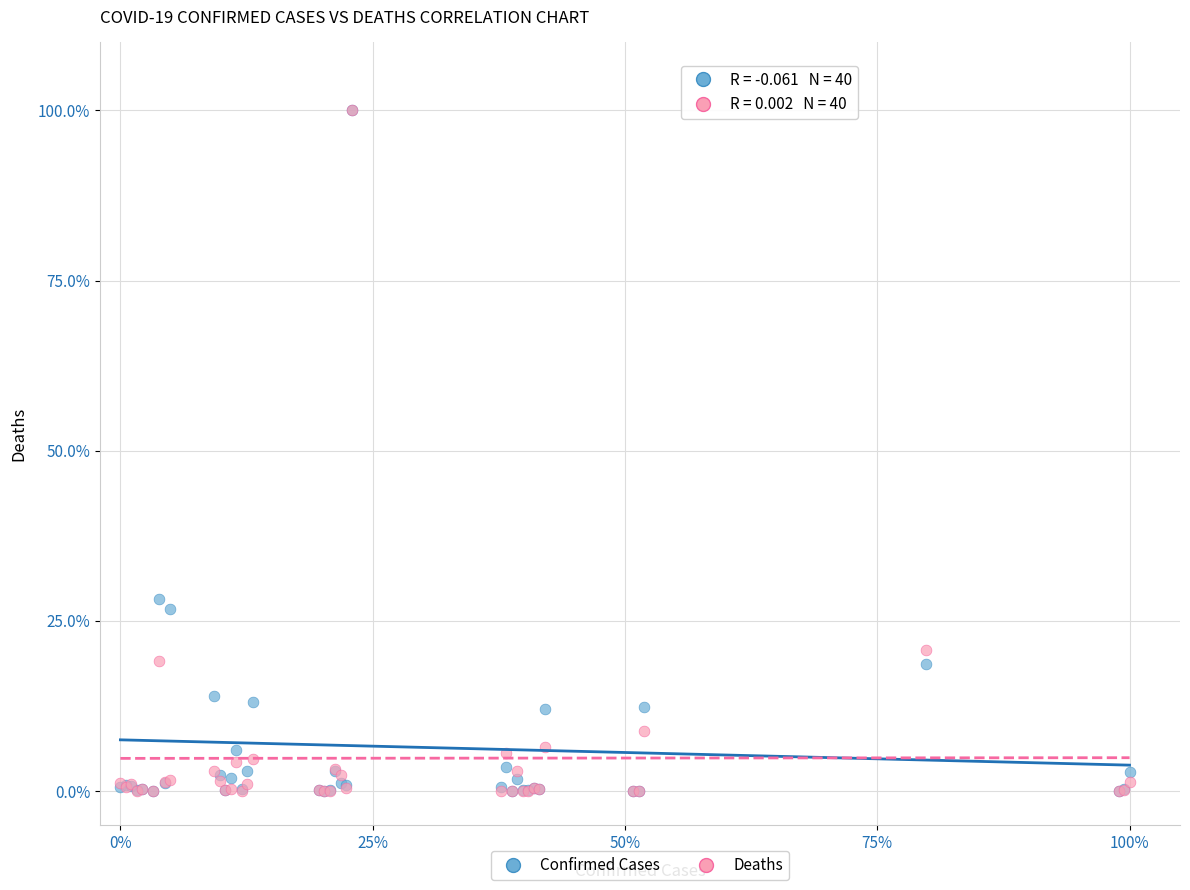

What are all the series names shown in the legend?

Confirmed Cases, Deaths